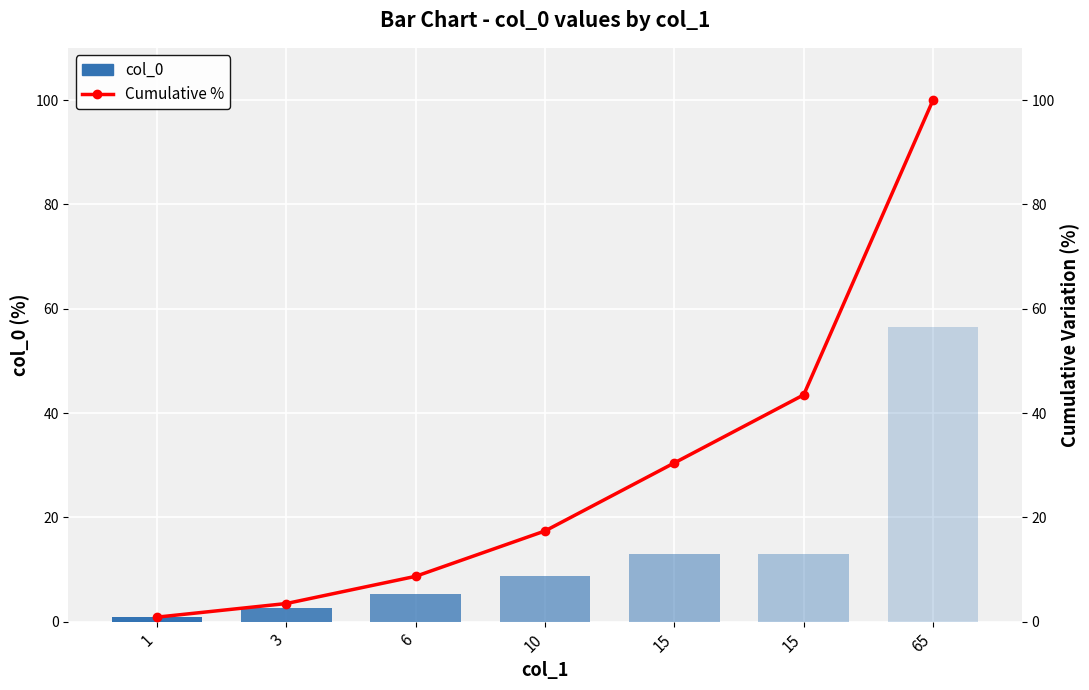

The value of Cumulative % at 15 is 15.1. True or false?

False